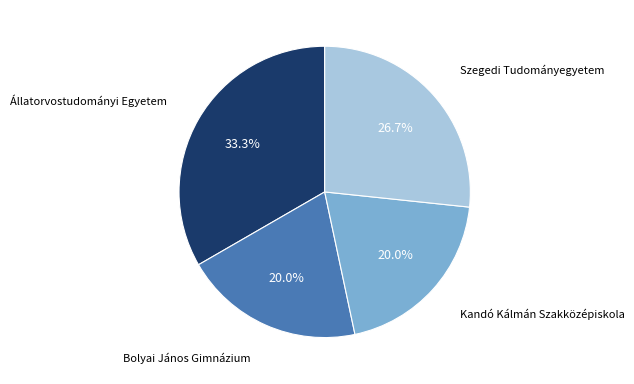

Between Állatorvostudományi Egyetem and Kandó Kálmán Szakközépiskola, which is larger?

Állatorvostudományi Egyetem